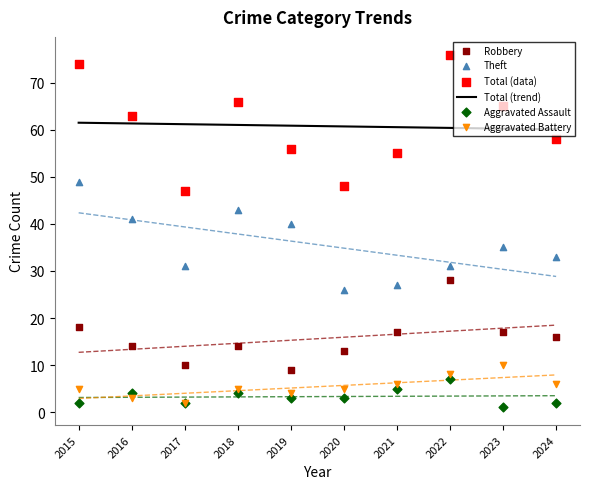

At how many categories does at least one series exceed 6?

10